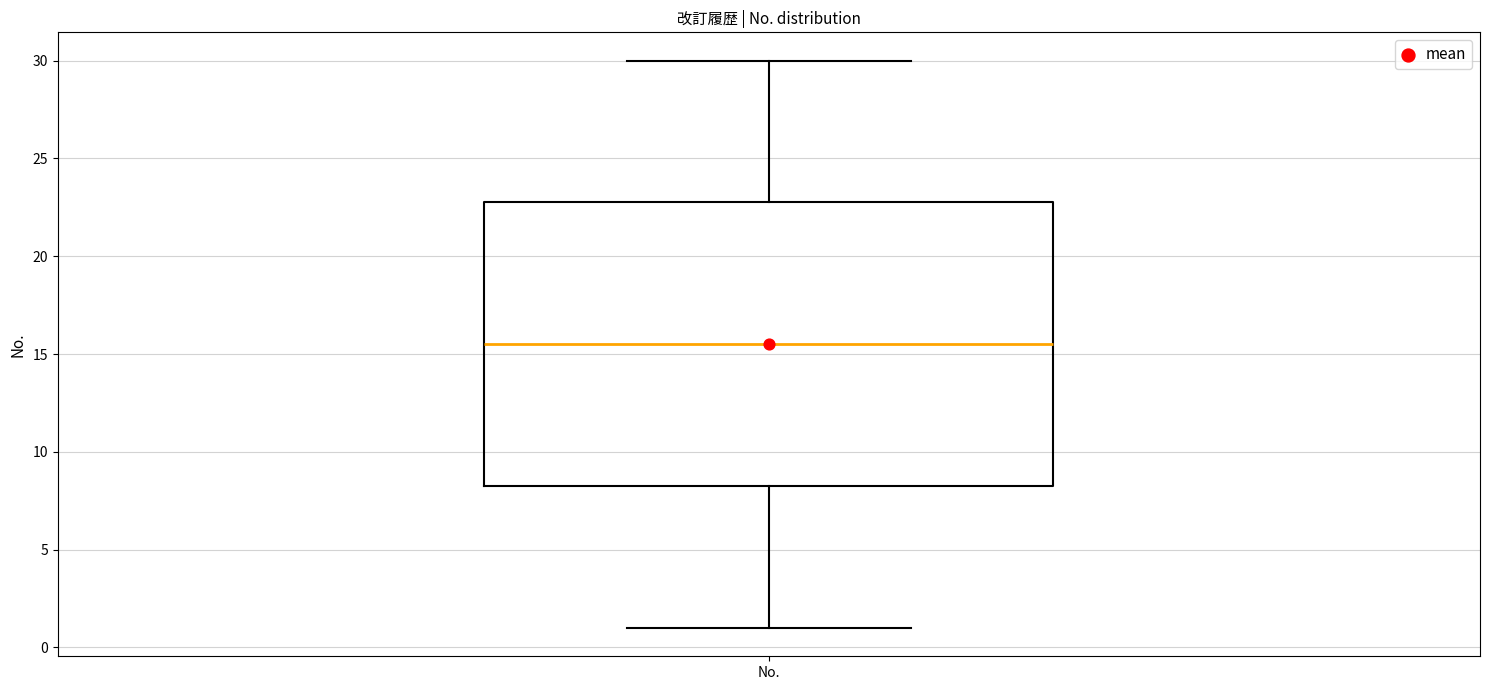

Transcribe this box plot: give where the median line is, the range the box spans, and where the two whiskers end, as read against the y-axis. The values are not printed on the chart, so give them approximately, as read against the axis.

median 15.5, box 8.5 to 23.0, whiskers 1.0 to 30.0